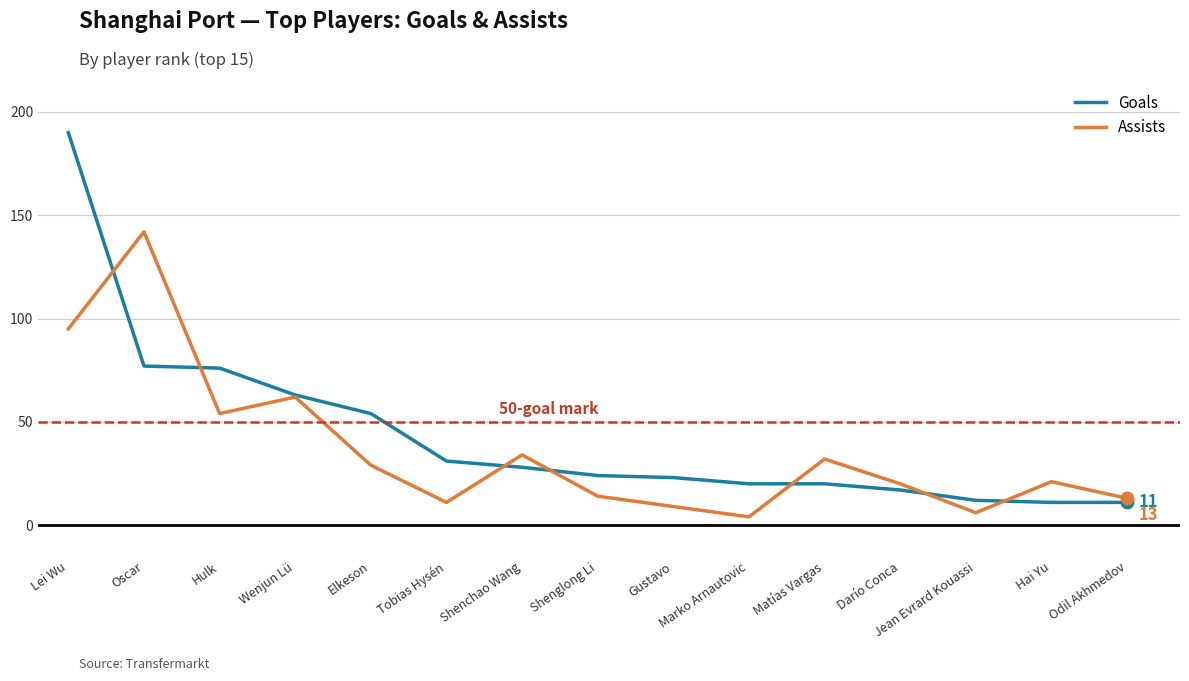

What are all the series names shown in the legend?

Goals, Assists